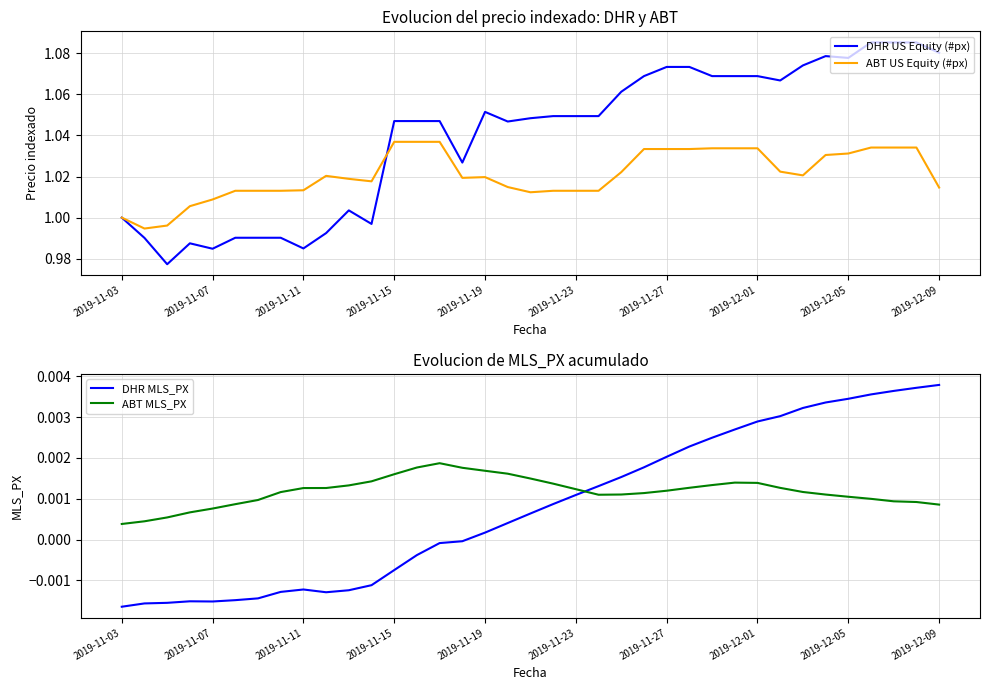

True or false: ABT US Equity (#px) has a value of 0.5 at 2019-11-19.

False